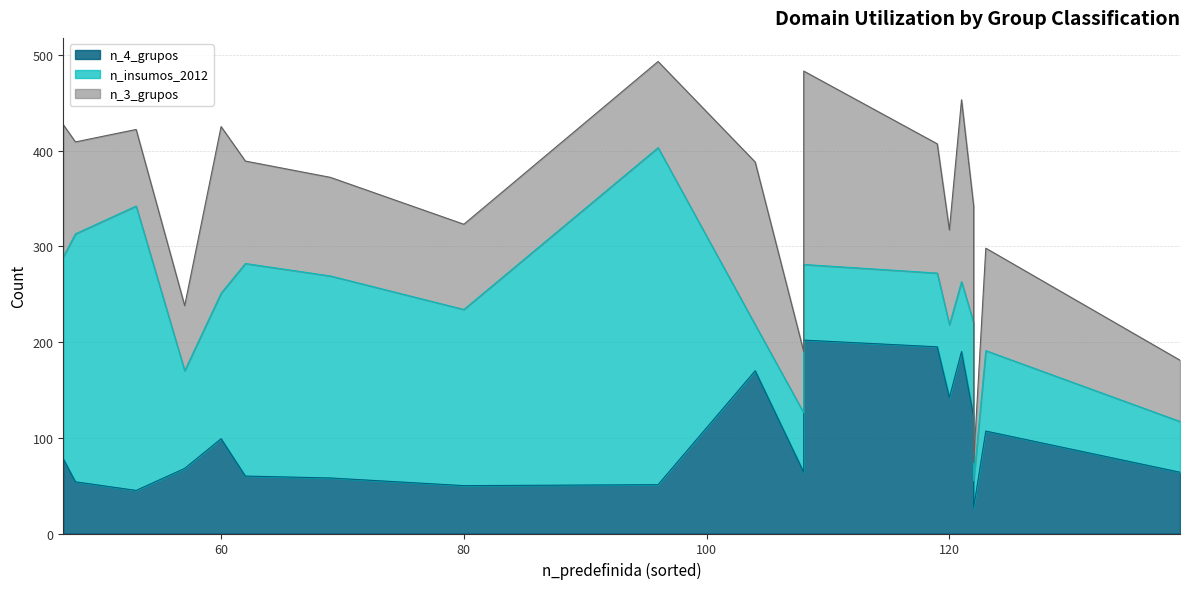

List the series in order of their peak value, lowest first.

n_4_grupos, n_3_grupos, n_insumos_2012